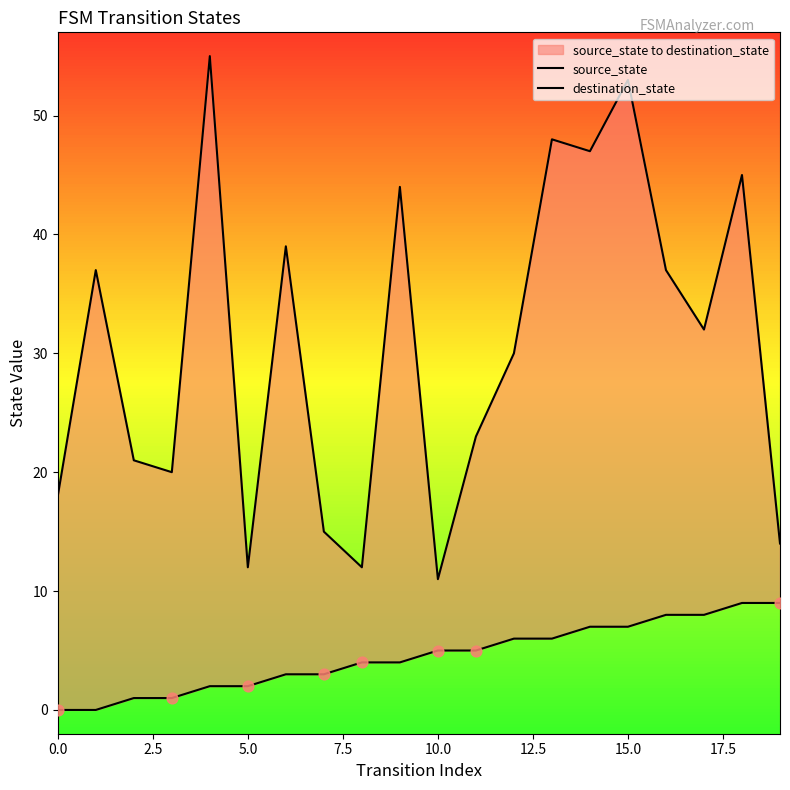

Is the value of destination_state at 20.0 greater than the value of source_state at 12?

Yes